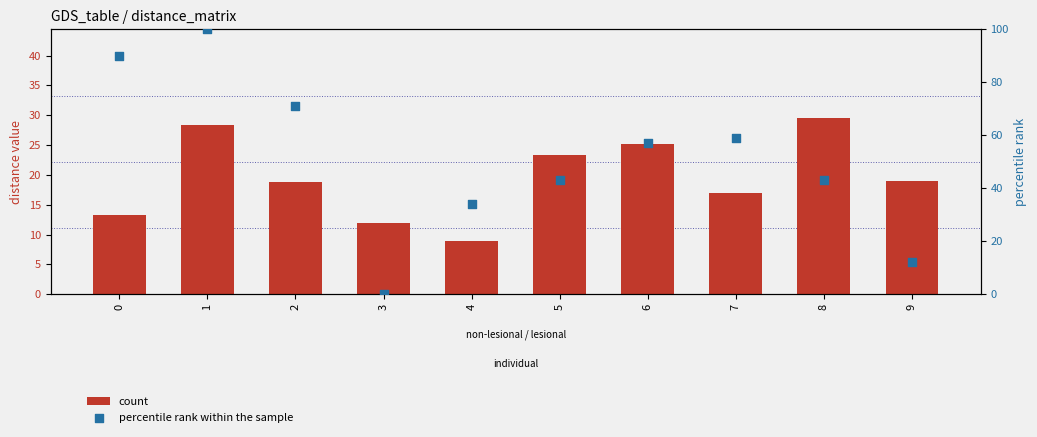

At how many categories does at least one series exceed 3?

10